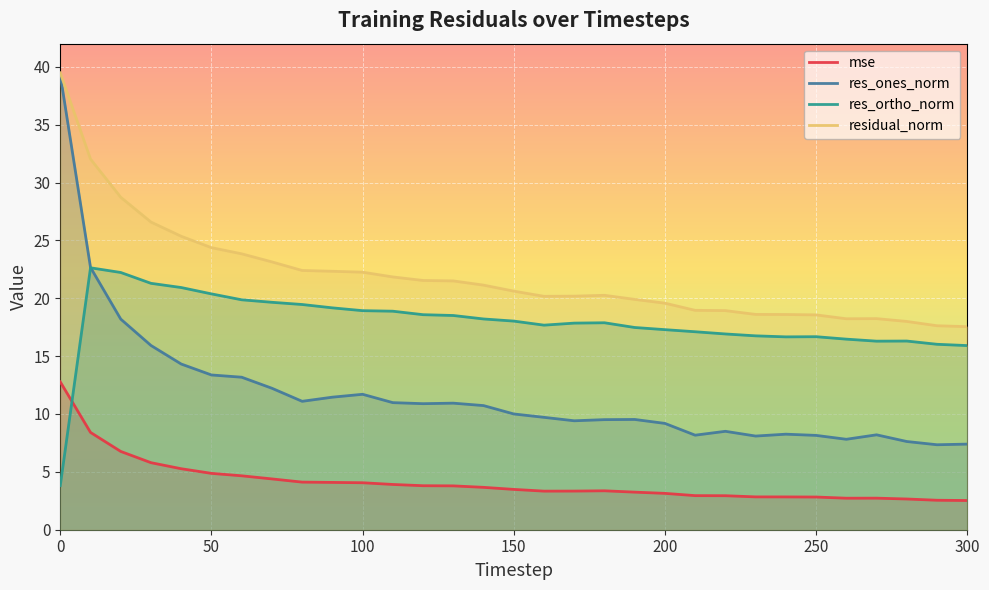

Which category has the lowest value across all series?

300